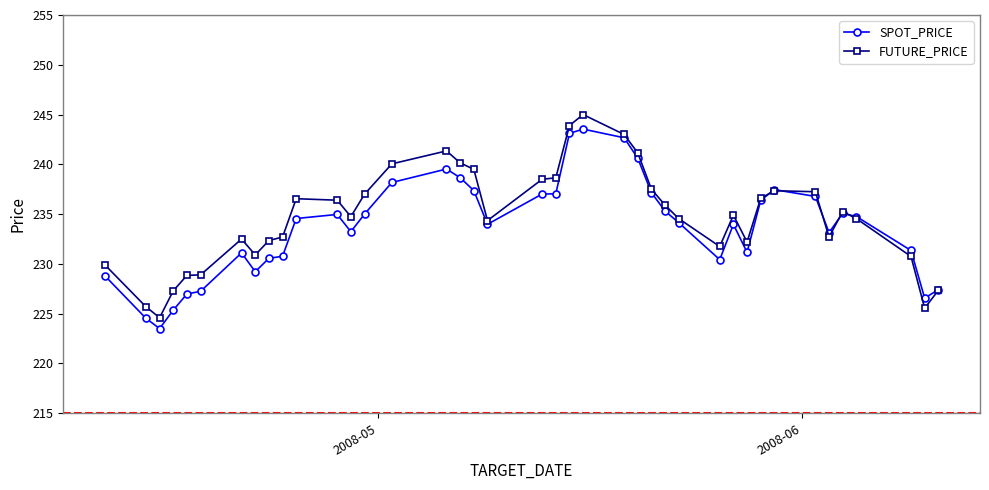

What is the minimum value for FUTURE_PRICE?

224.6